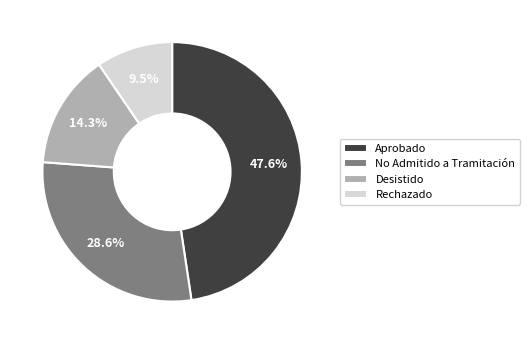

To the nearest percent, what is the difference between the largest and smallest slice percentages?

38%